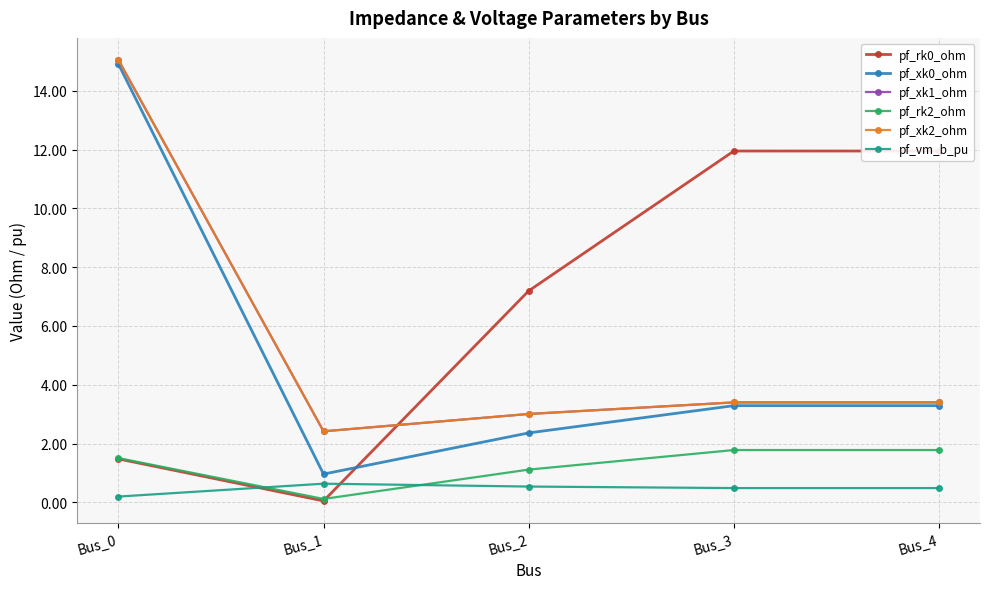

What is the value of the pf_vm_b_pu point at the 3rd from the left?

0.5